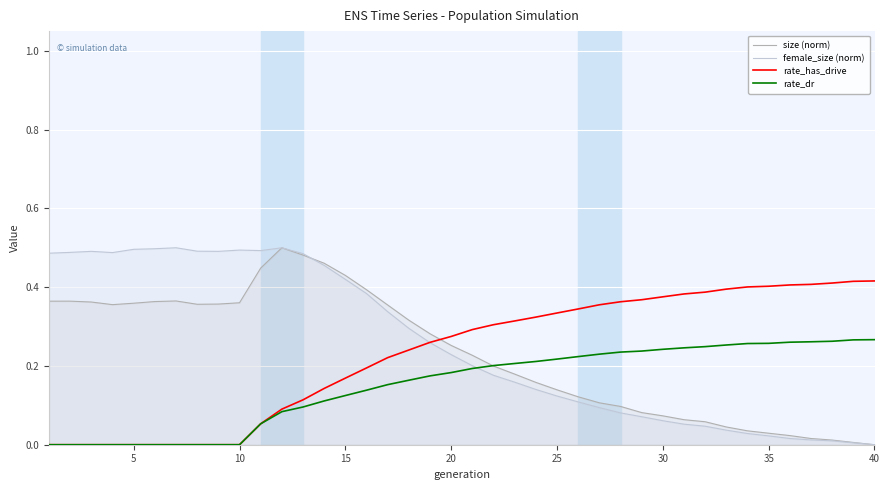

True or false: rate_has_drive has a value of 0.2 at 30.

False